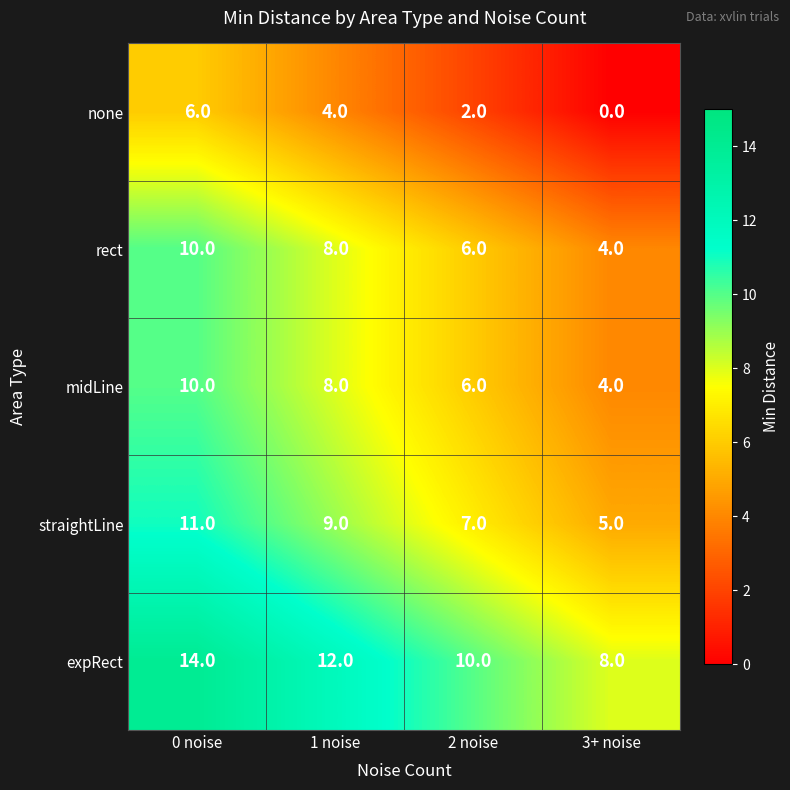

At which category is the sum across all series the highest?

0 noise